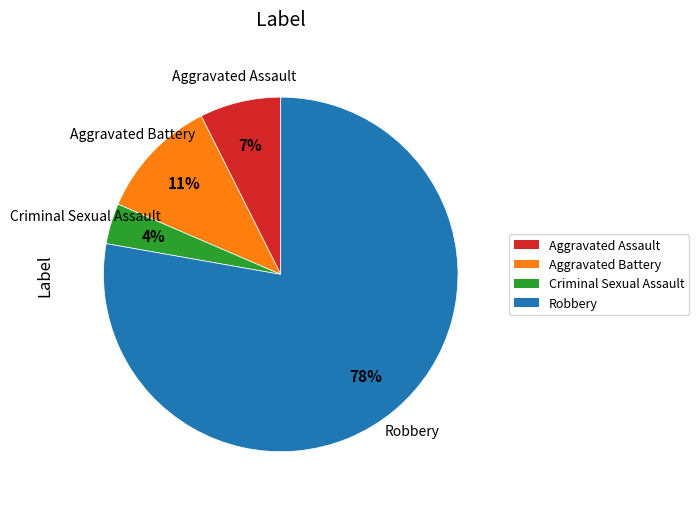

To the nearest percent, what is the difference between the Aggravated Assault and Aggravated Battery slice percentages?

4%